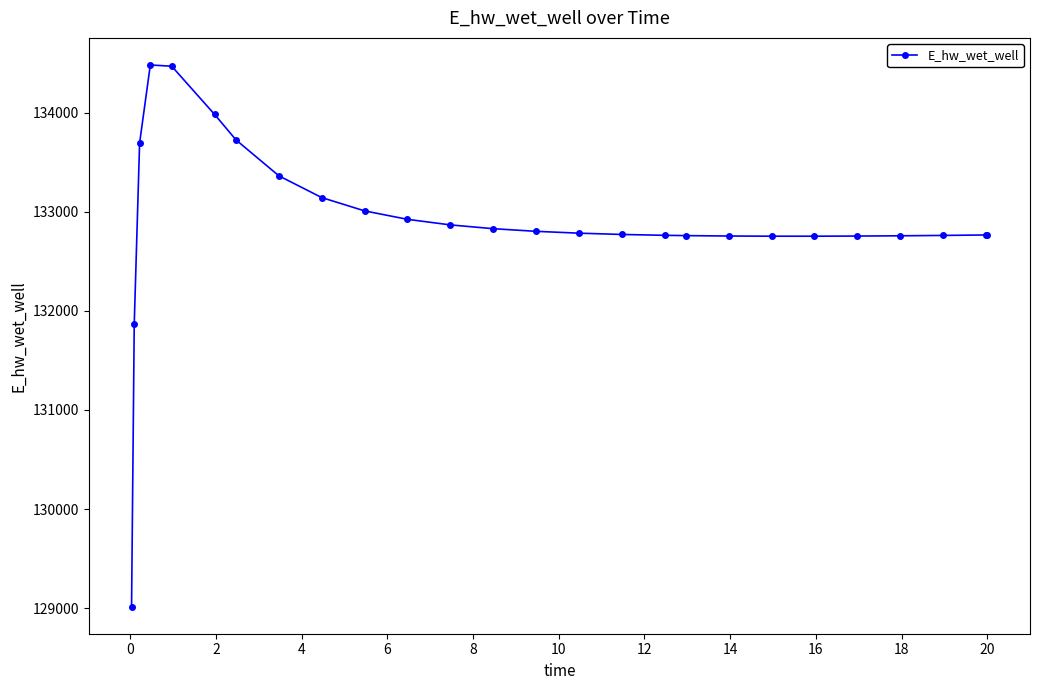

How many lines are shown in the chart?

1